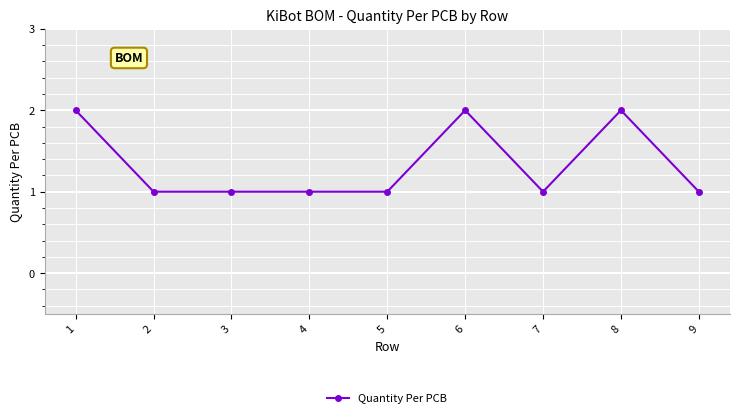

How many categories are shown in the chart?

9